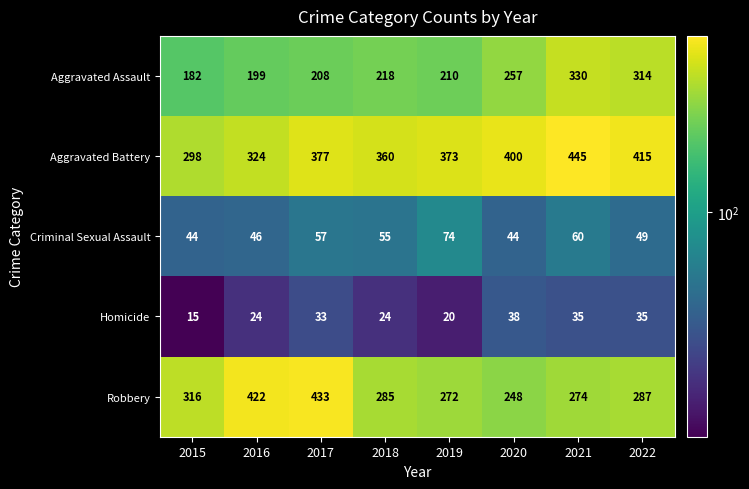

What is the spread (max minus min) of values at 2020?

362